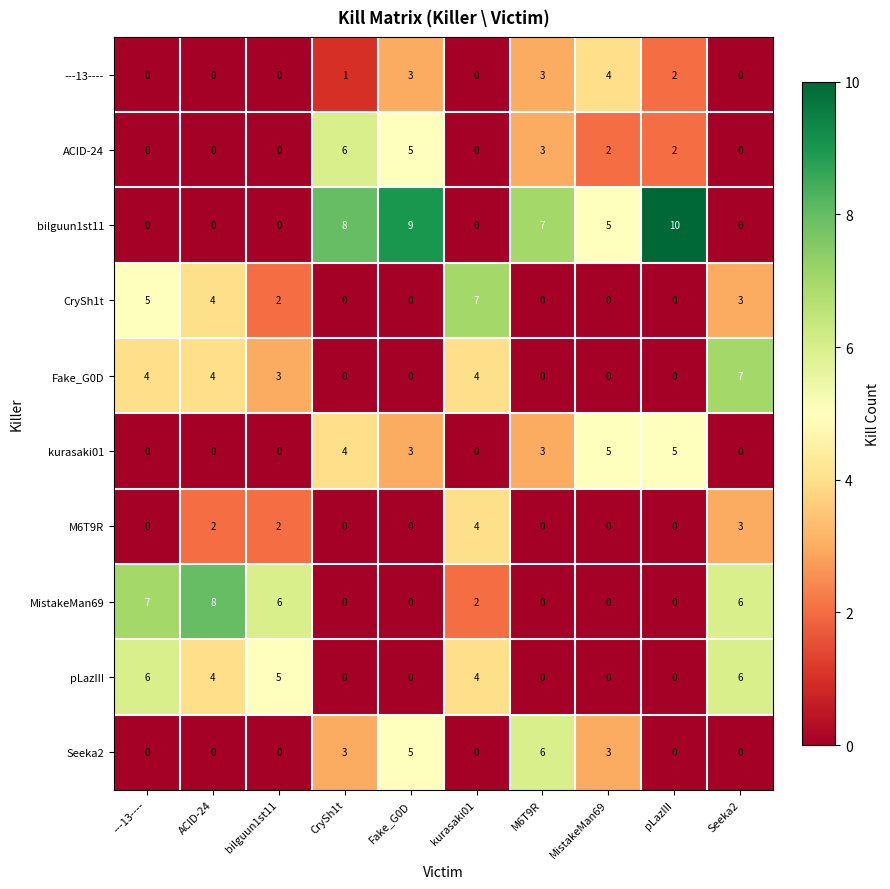

True or false: kurasaki01 has a value of 3 at M6T9R.

True